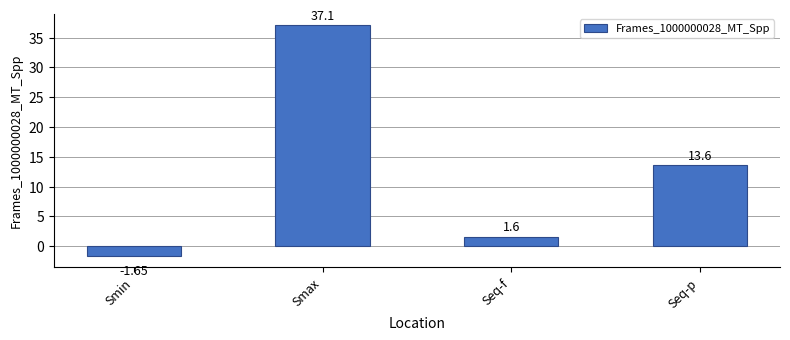

What is the difference between the values at Seq-p and Smax?

23.5